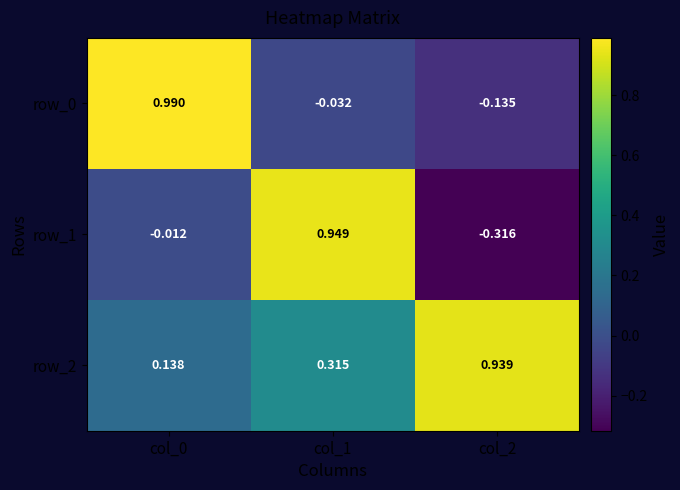

Is the value of row_0 at col_0 greater than the value of row_2 at col_2?

Yes